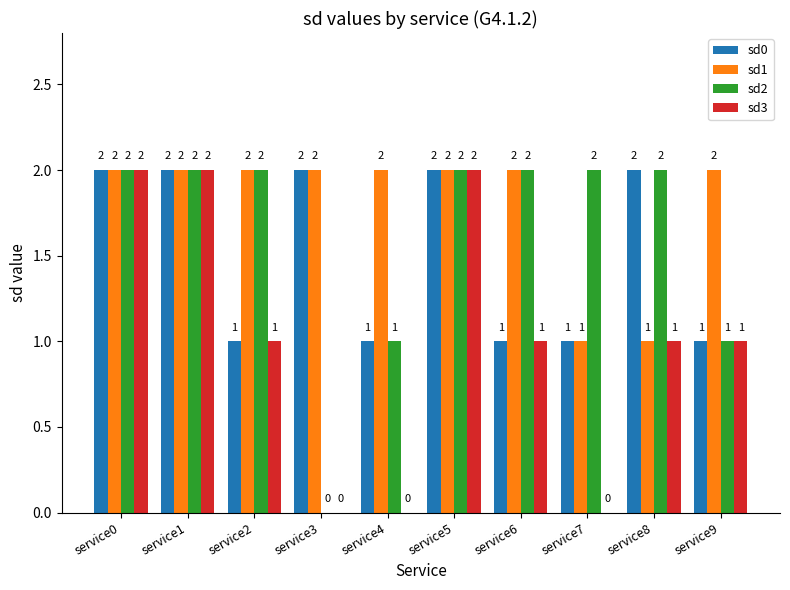

How many distinct data groups are displayed?

4